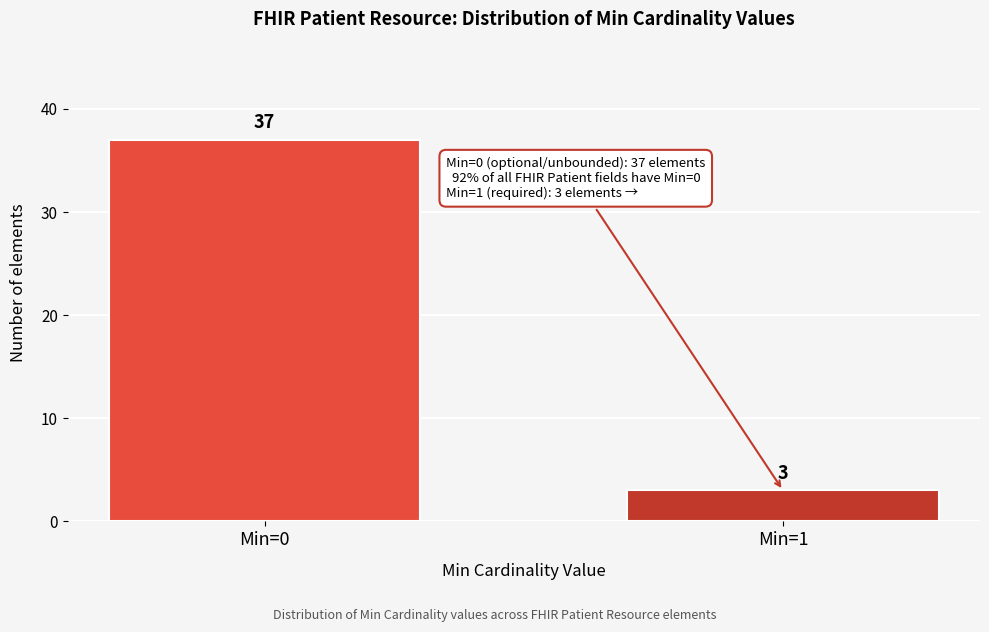

Reading left to right, transcribe all the data shown in this chart.

Min=0=37	Min=1=3